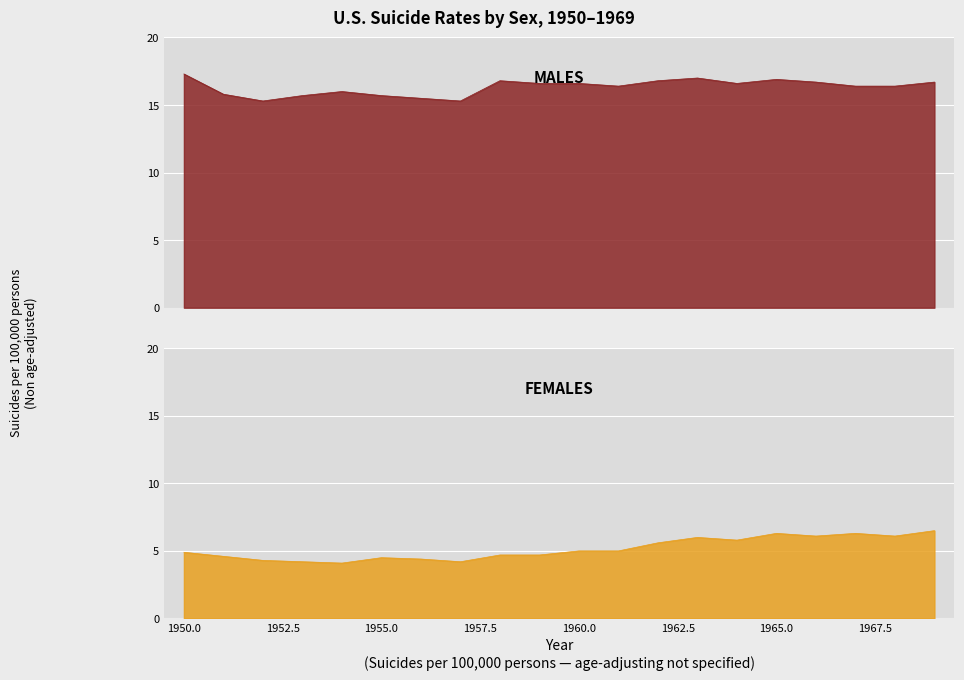

Which series has the largest total across all categories?

males